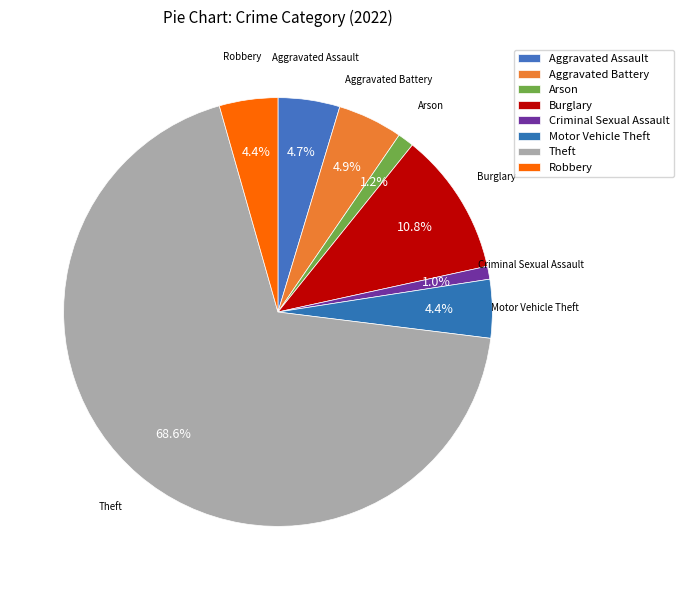

What is the largest slice in the pie chart?

Theft